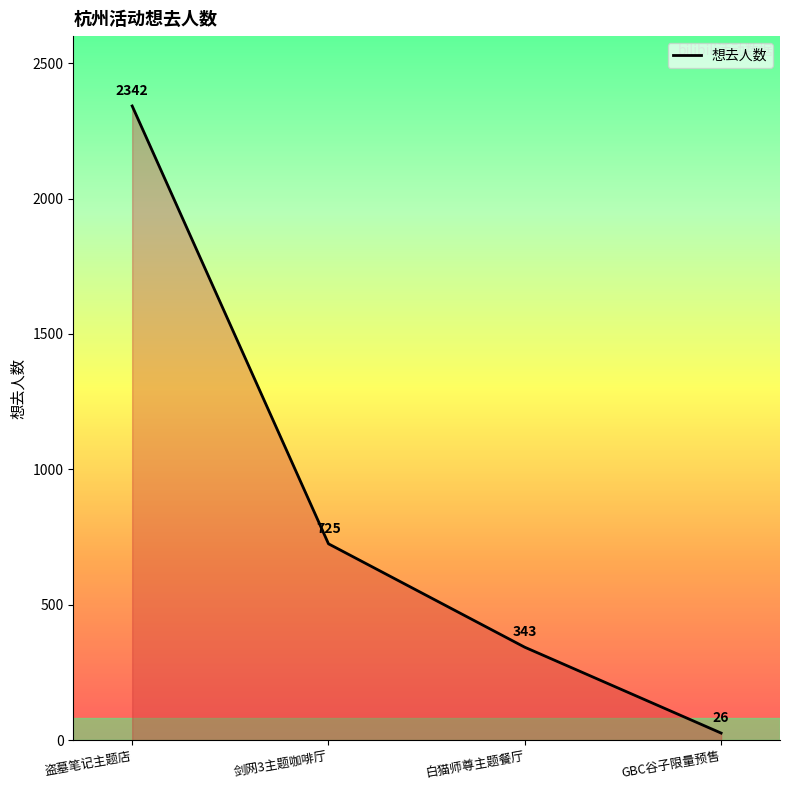

Reading left to right, extract all data points from this chart.

2342	725	343	26